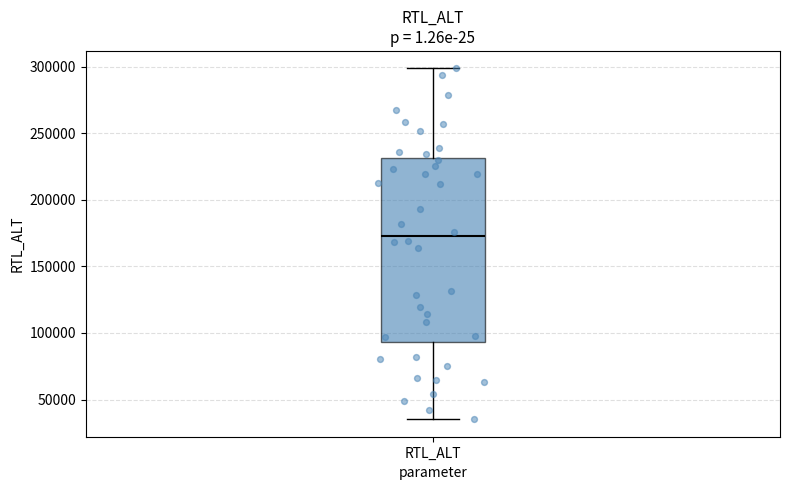

Read this box plot against the y-axis: the position of the median line, the range covered by the box, and the ends of both whiskers. The values are not printed on the chart, so give them approximately, as read against the axis.

median 170000, box 95000 to 230000, whiskers 35000 to 300000